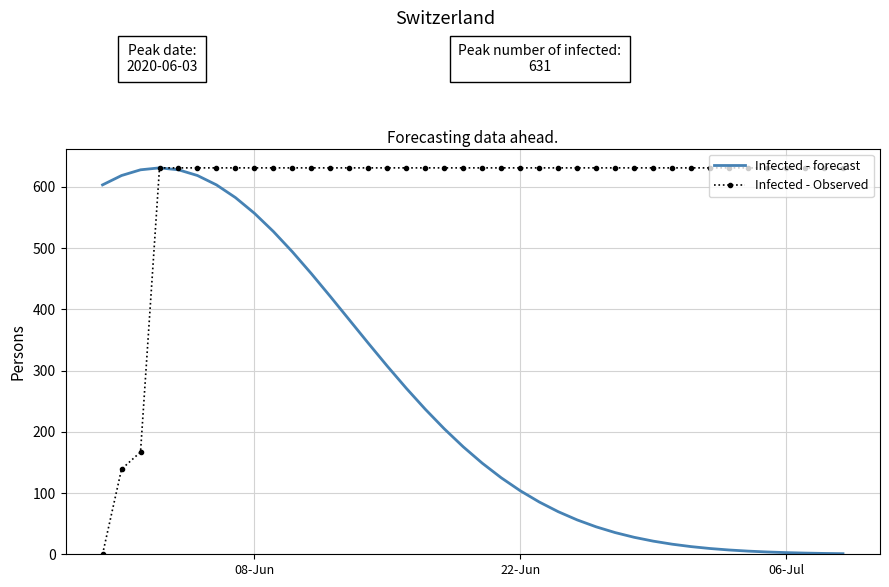

What is the greatest value displayed?

631.0